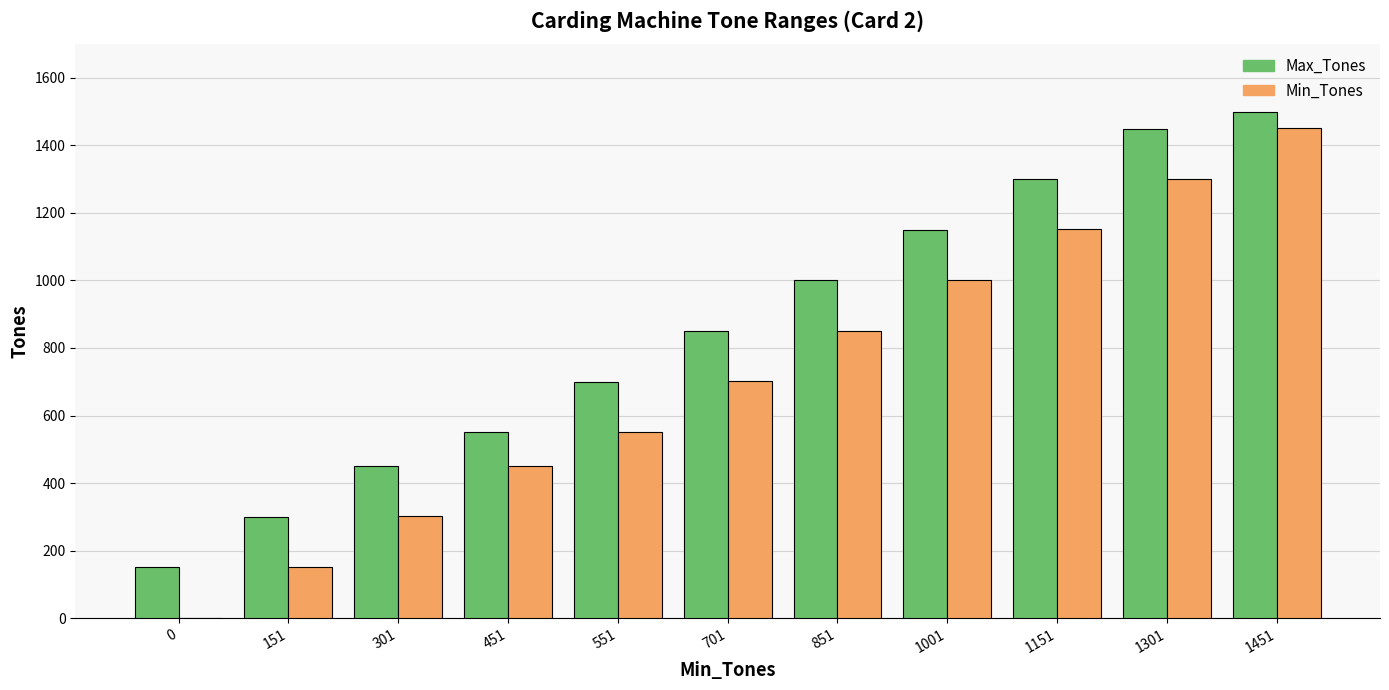

Which series changed the most between 1001 and 1451?

Min_Tones